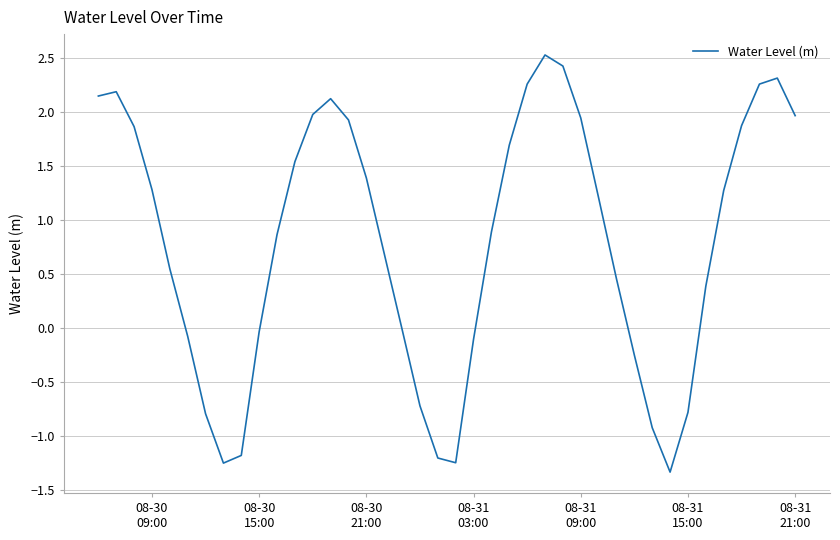

What is the greatest value displayed?

2.5